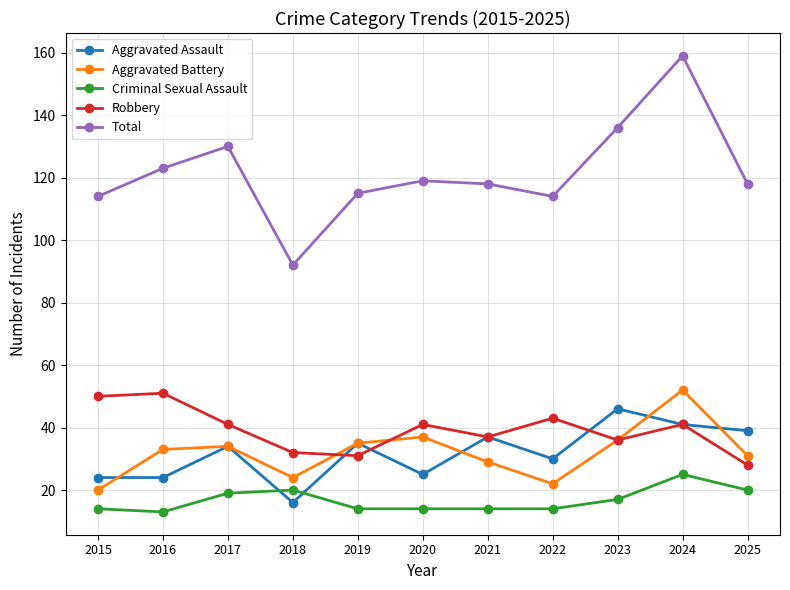

Does the chart have visible grid lines?

Yes